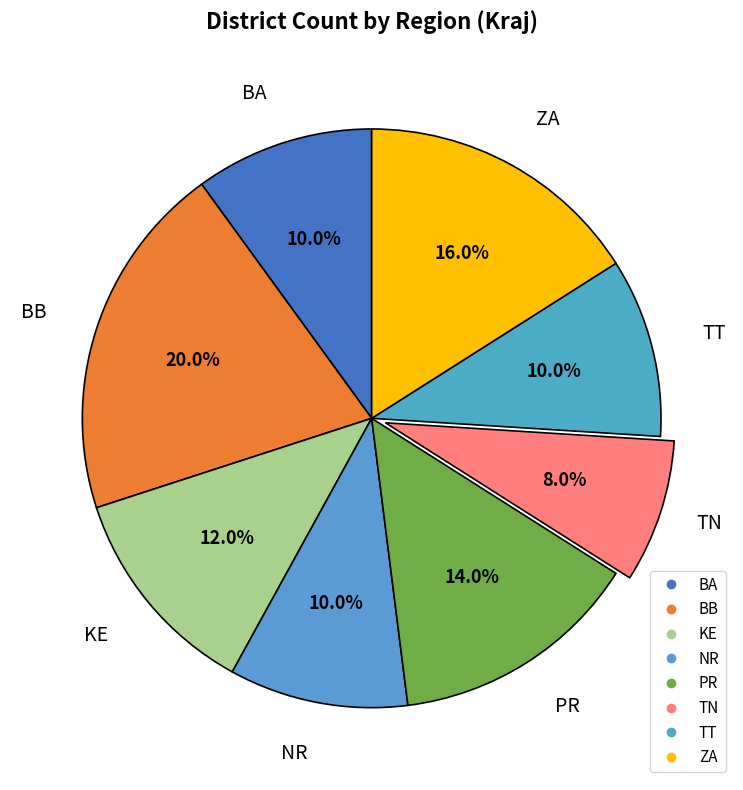

What is the smallest slice in the pie chart?

TN